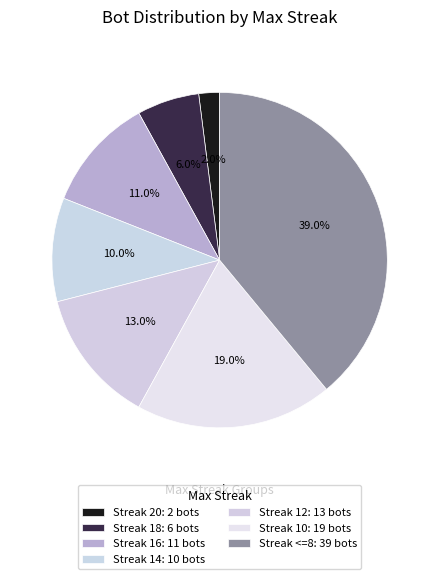

How many segments does this pie chart have?

7